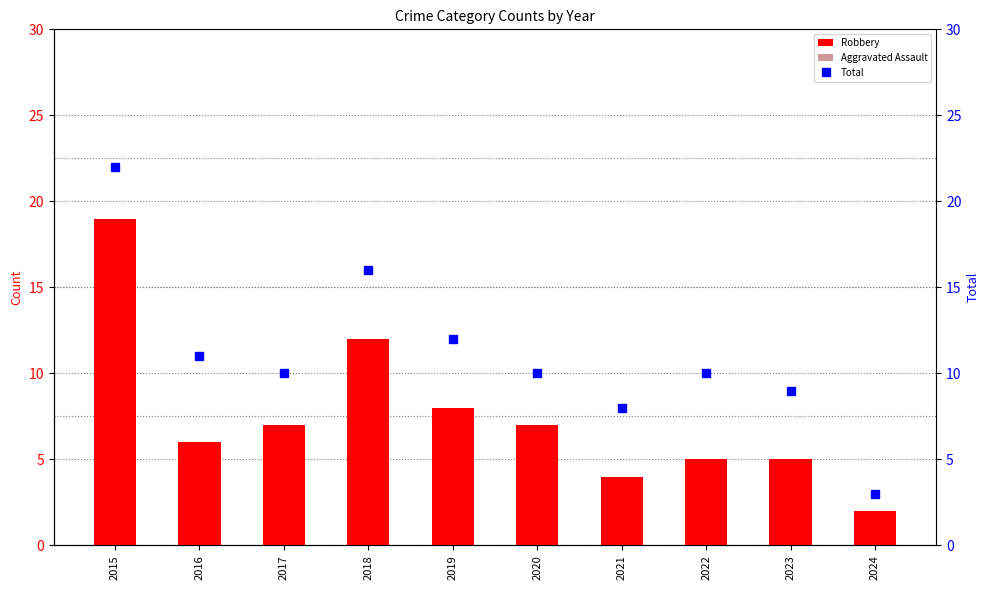

What is the difference between the Total values at 2022 and 2018?

6